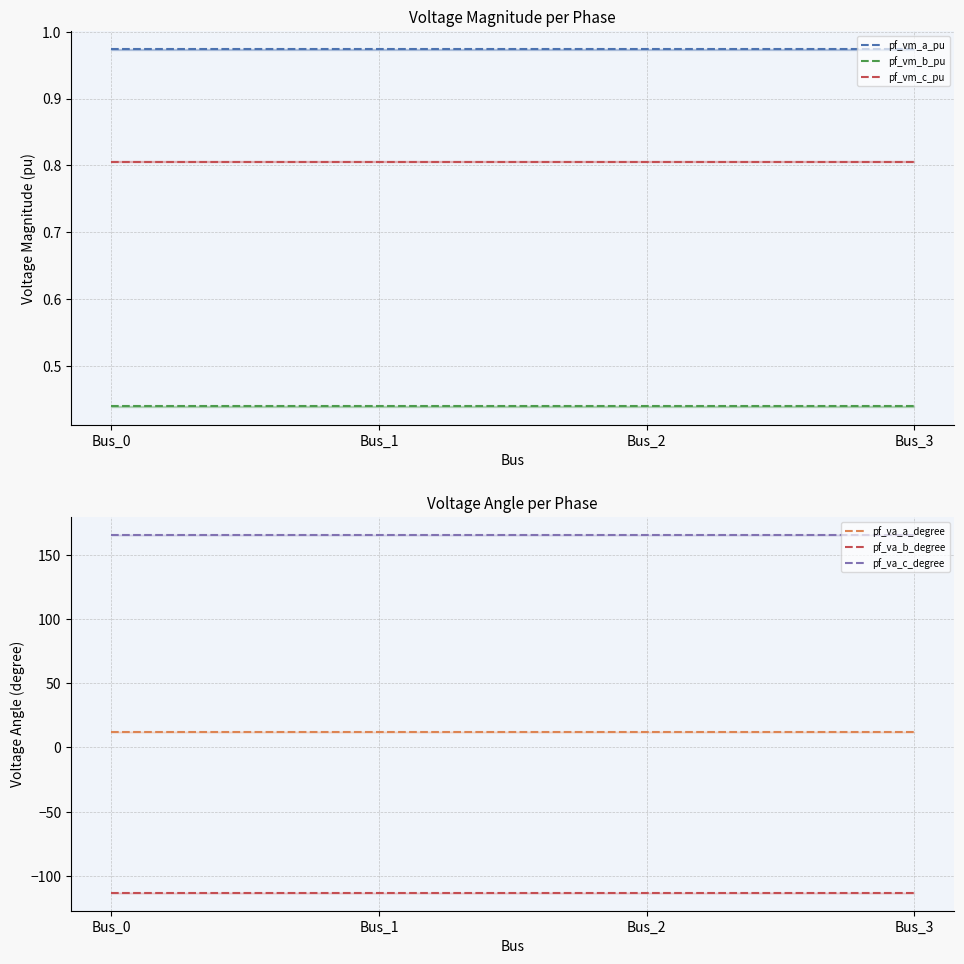

What is the total value across all series at Bus_0?

66.5